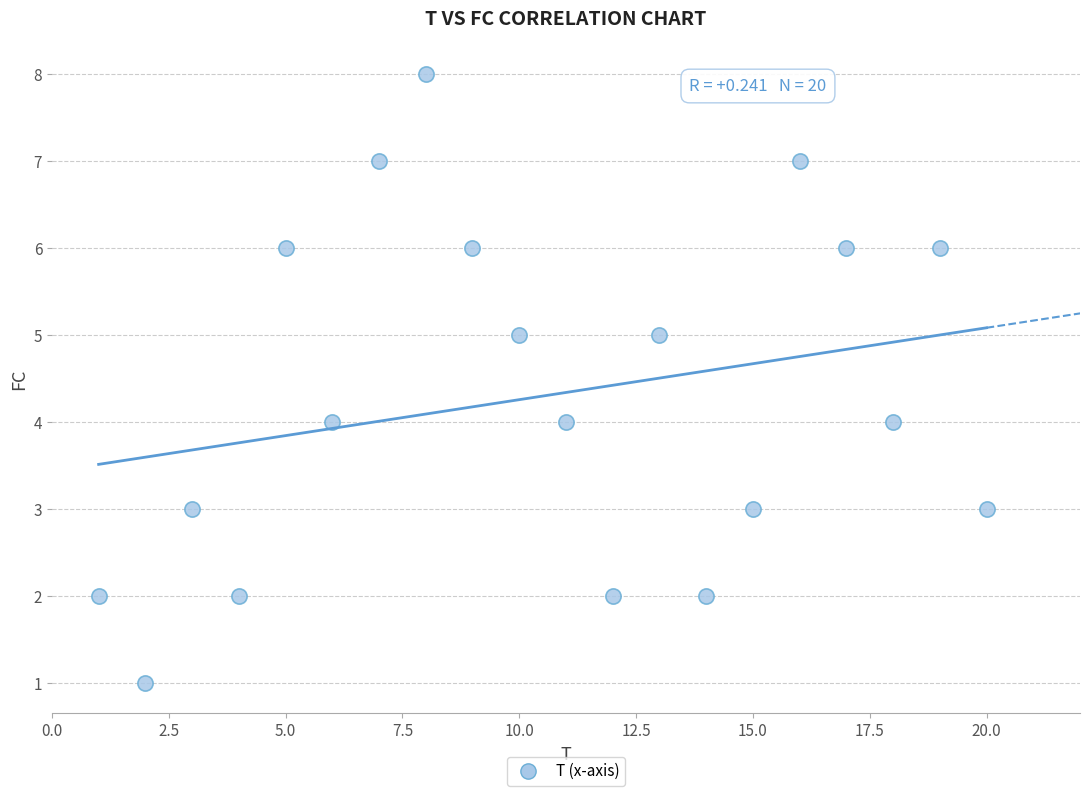

What is the range of Y values (max minus min)?

7